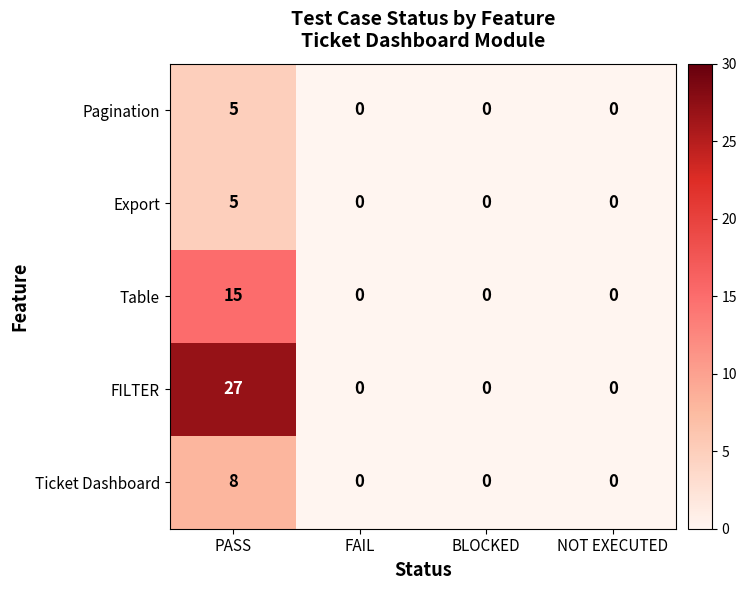

What is the greatest value displayed?

27